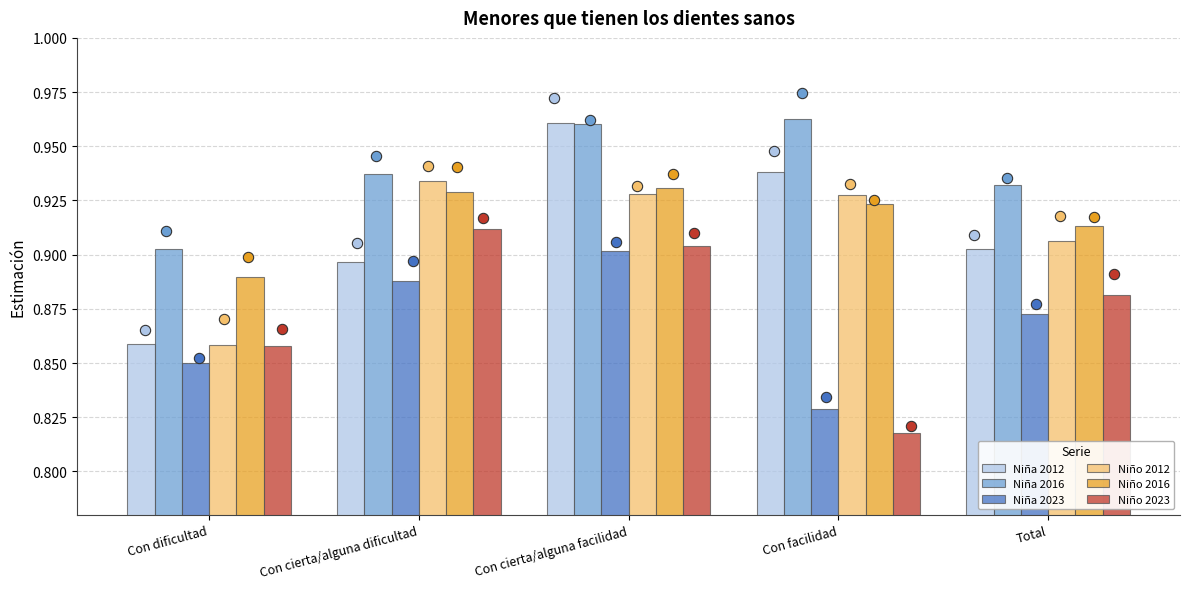

At which category is the sum across all series the highest?

Con cierta/alguna facilidad